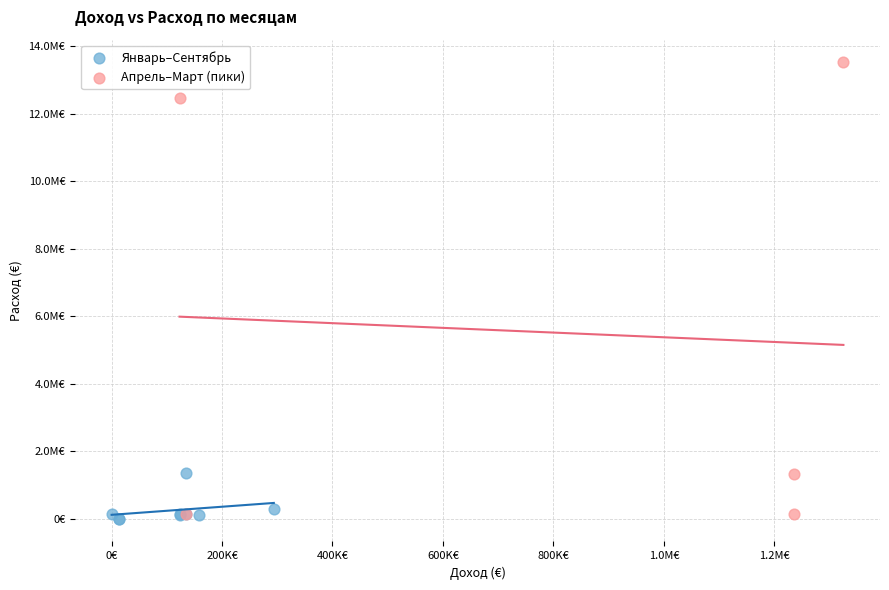

What are all the series names shown in the legend?

Январь–Сентябрь, Апрель–Март (пики)